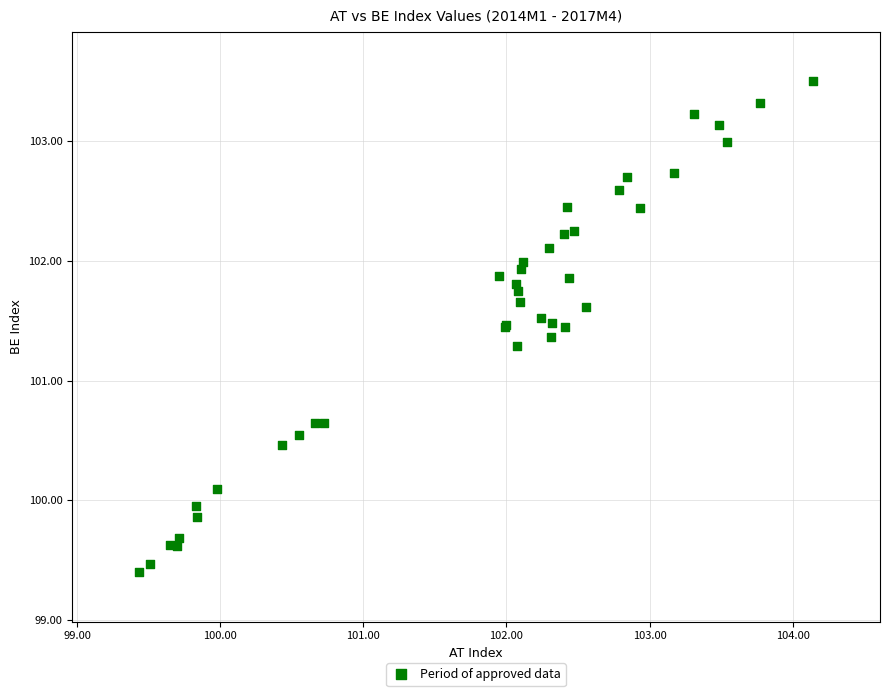

What Y value in the scatter plot is closest to 101?

101.3